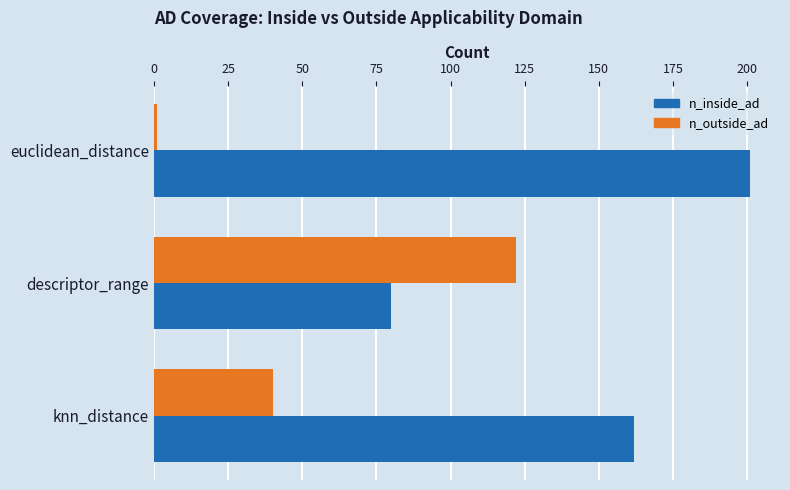

Rank the series by their maximum value, from highest to lowest.

n_inside_ad, n_outside_ad